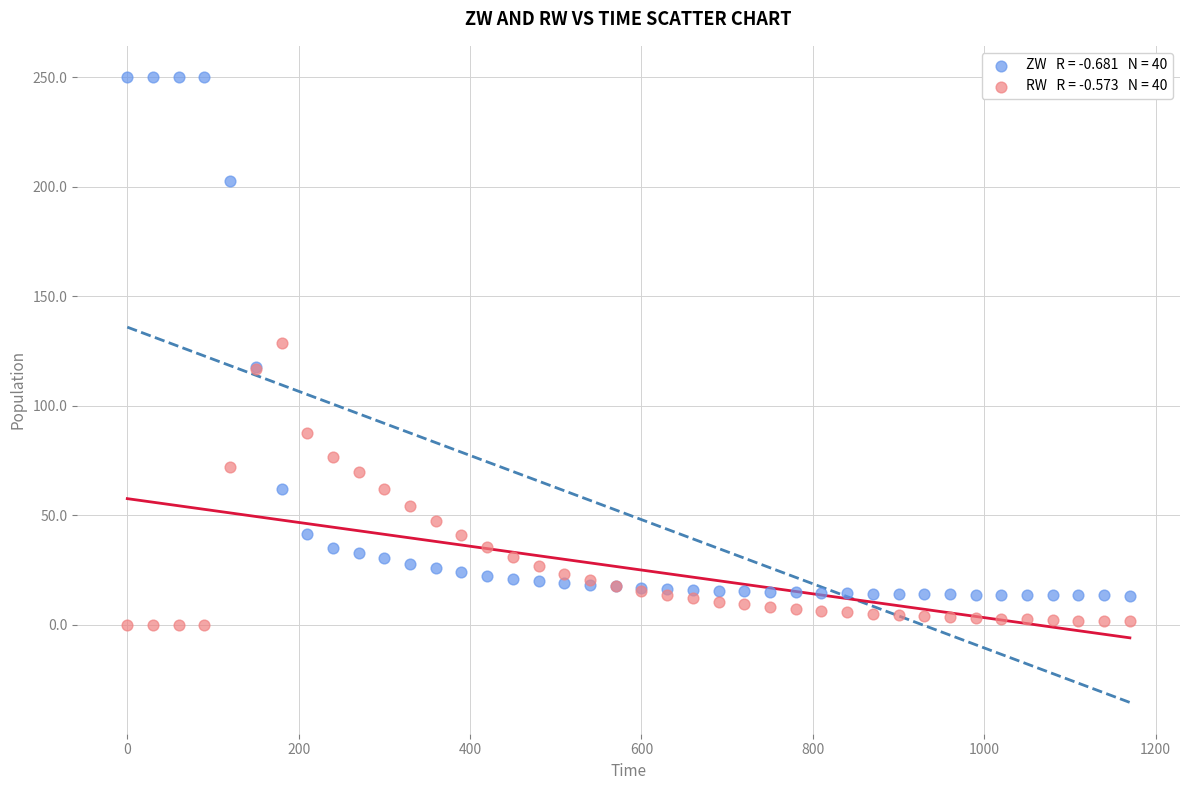

Across all series, what Y value is closest to 125?

128.5